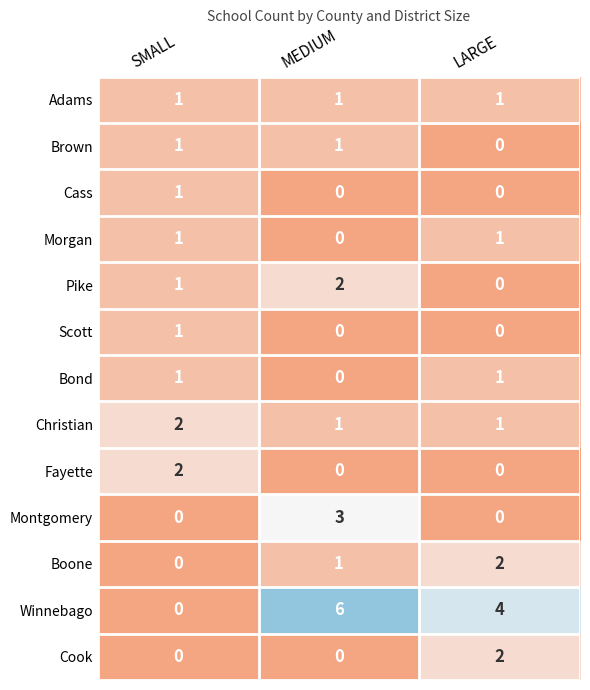

Is it true that Christian equals 2 at LARGE?

False